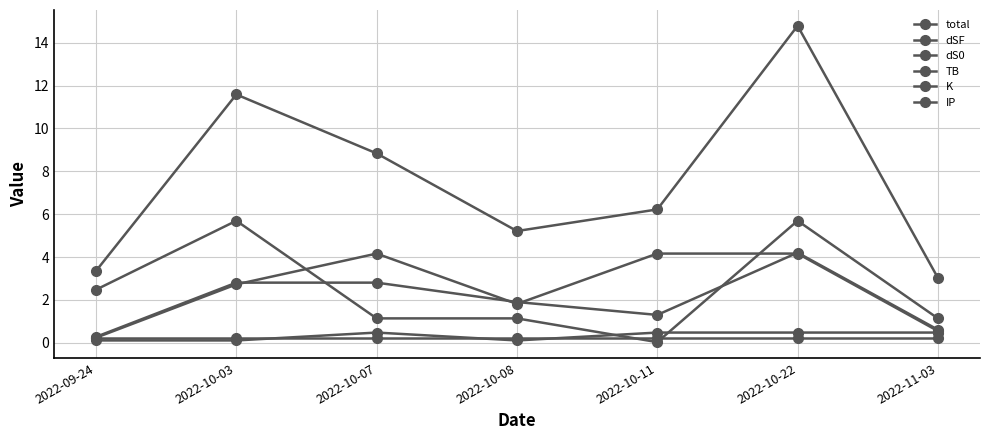

True or false: TB has more than 1 interior local peaks.

True